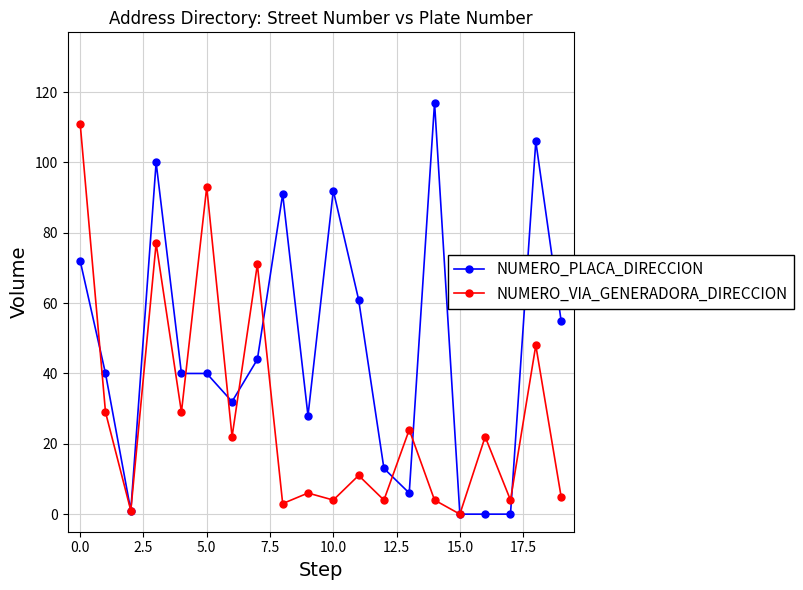

True or false: NUMERO_PLACA_DIRECCION has more than 2 interior local peaks.

True